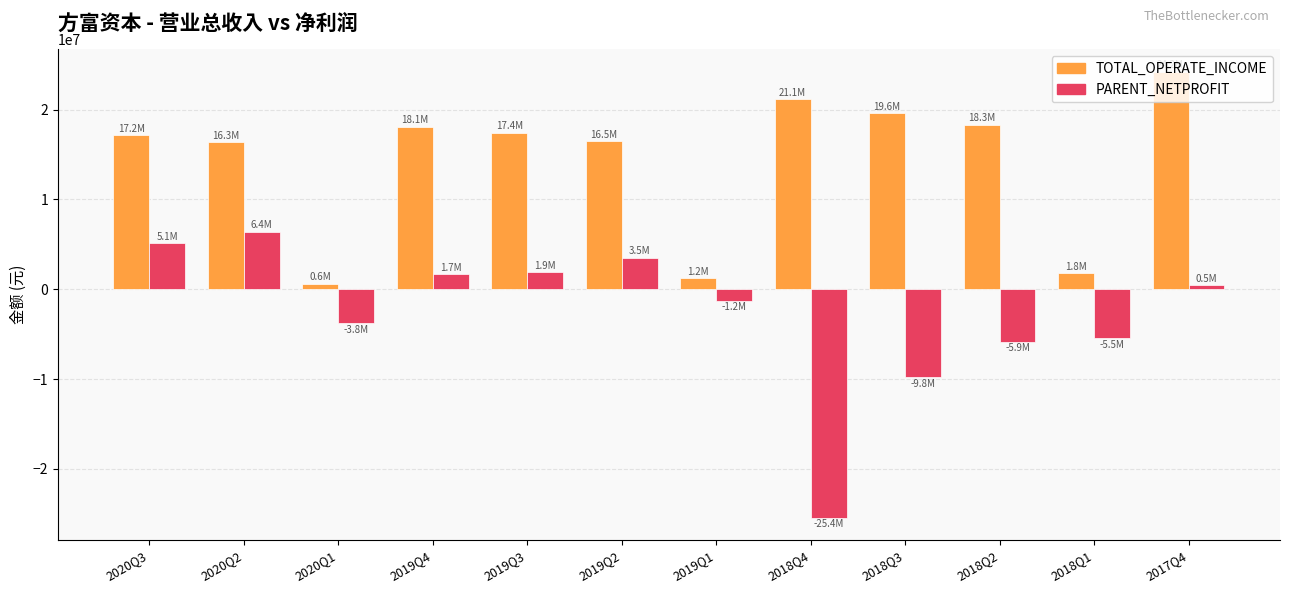

Are the bars grouped side by side (vs. stacked)?

Yes